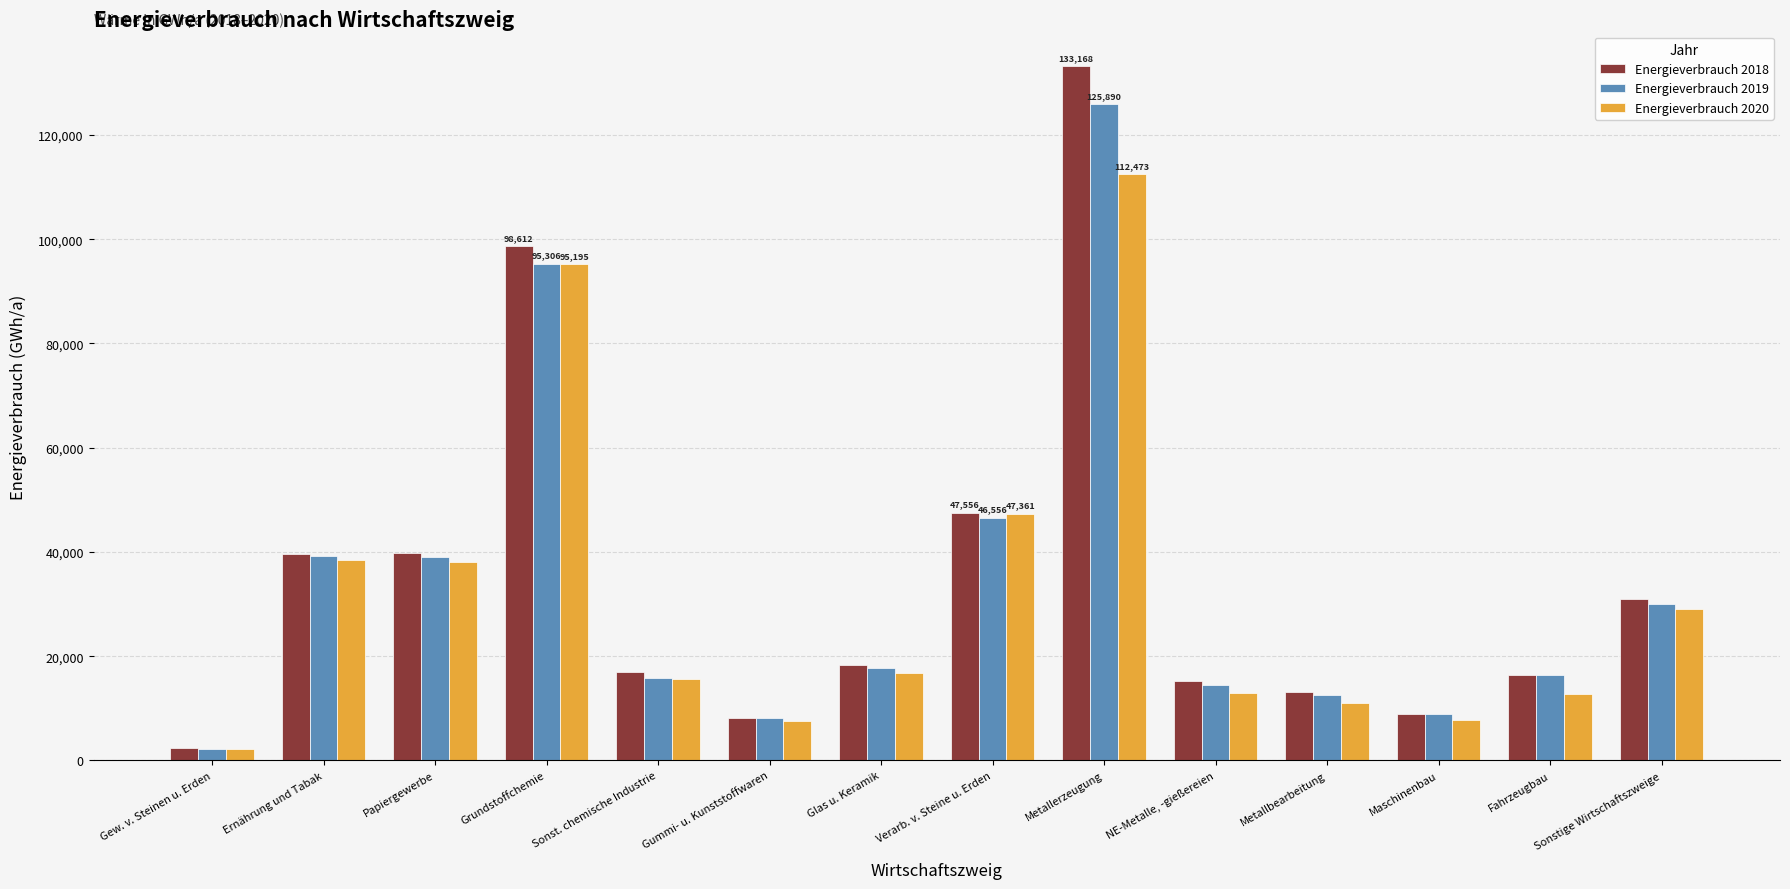

Which category has the lowest value in the Energieverbrauch 2019 series?

Gew. v. Steinen u. Erden